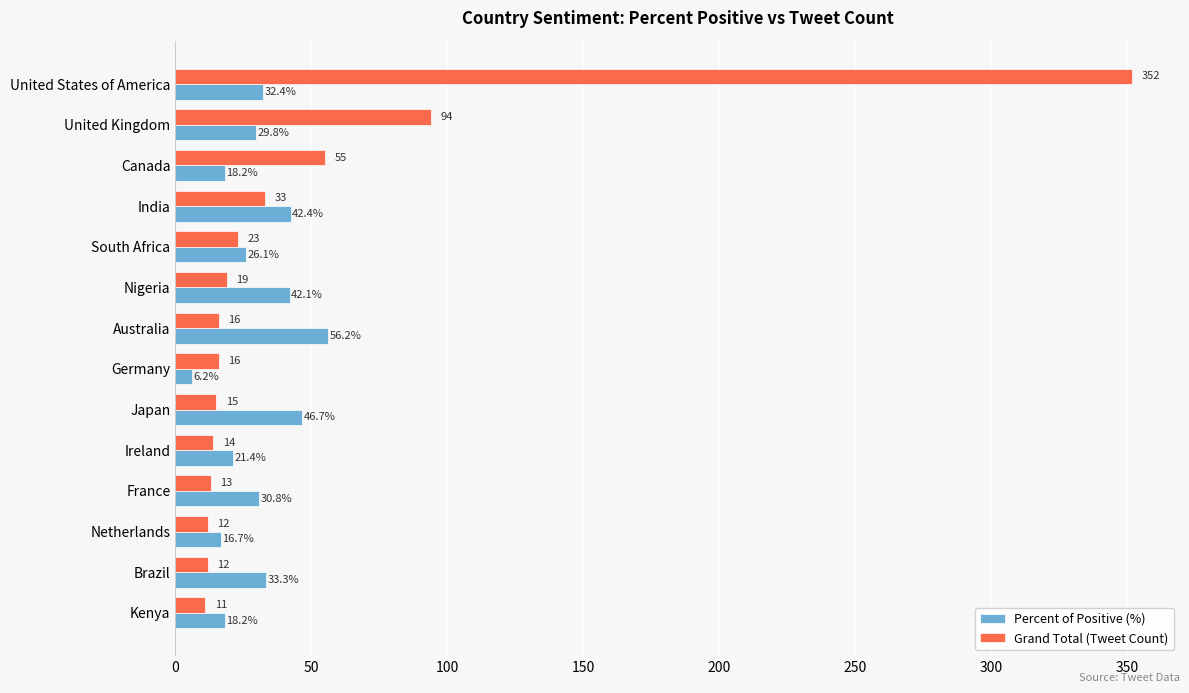

The value of Percent of Positive (%) at India is 9.3. True or false?

False